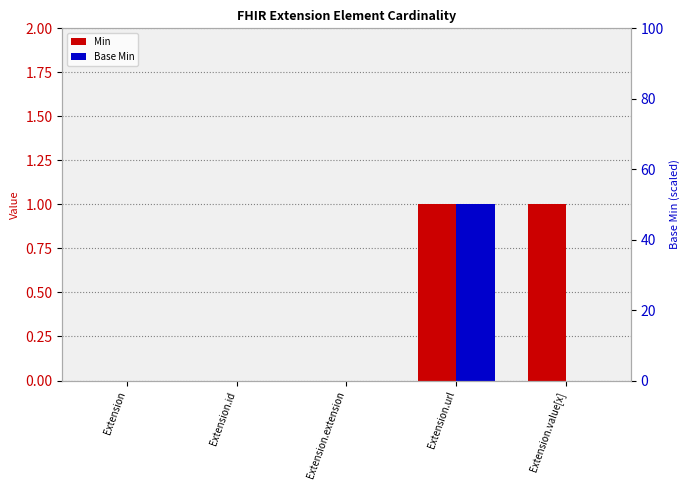

Between Extension.url and Extension.id, which is larger?

Extension.url